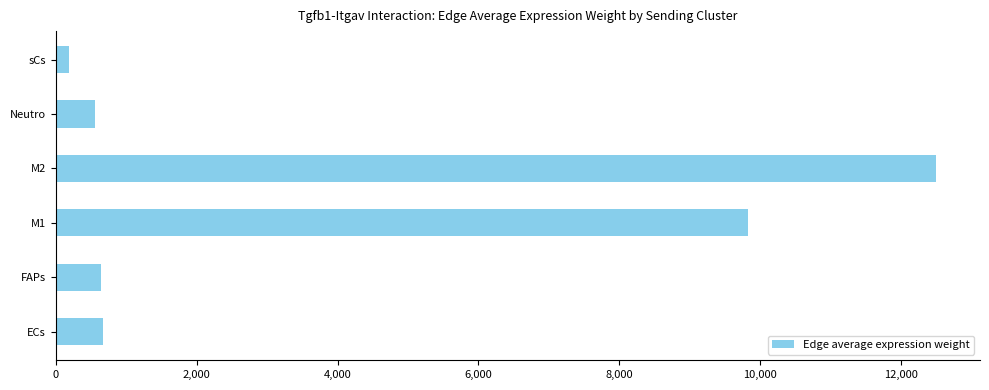

What is the difference between the maximum and minimum values?

12317.3